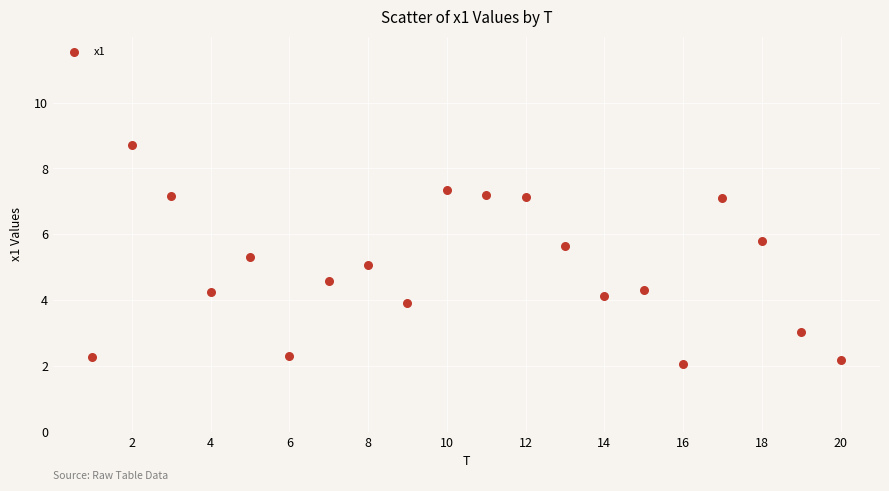

What is the range of Y values (max minus min)?

6.7